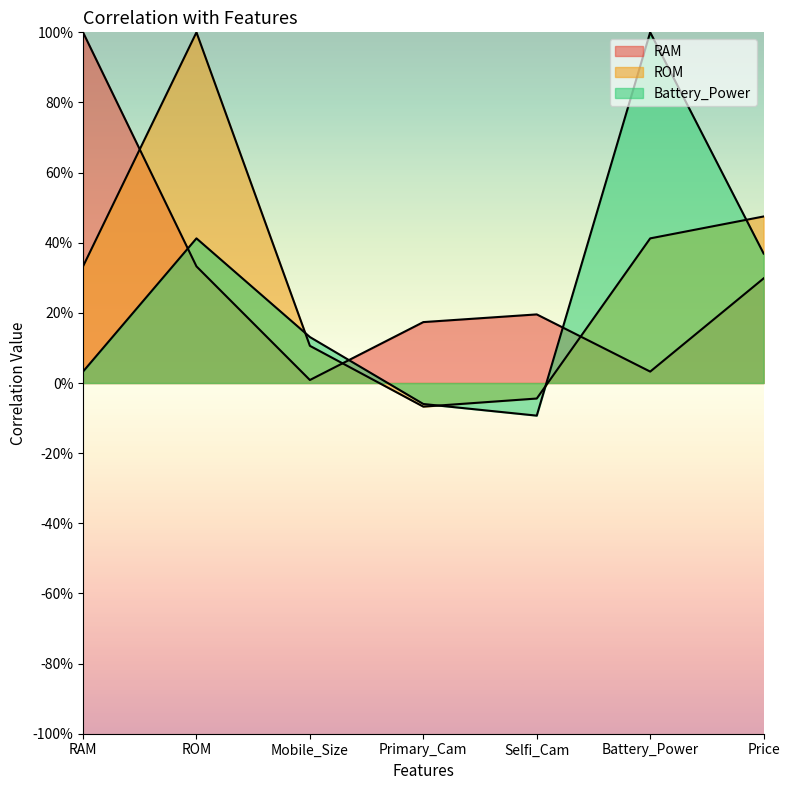

At how many categories does at least one series exceed 0?

7